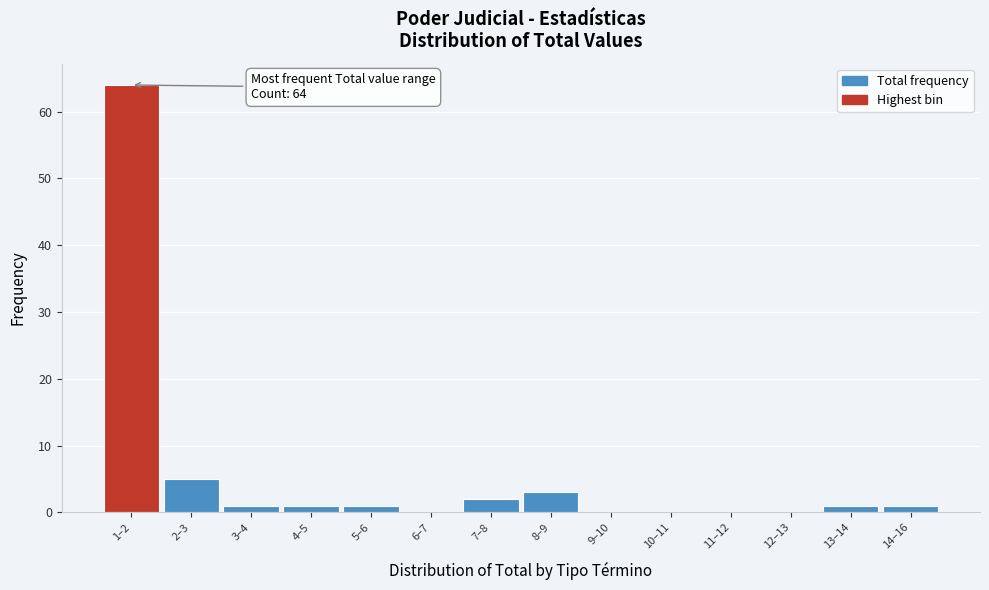

Reading right to left, what are all the values shown in this chart?

14–16=1	13–14=1	12–13=0	11–12=0	10–11=0	9–10=0	8–9=3	7–8=2	6–7=0	5–6=1	4–5=1	3–4=1	2–3=5	1–2=64